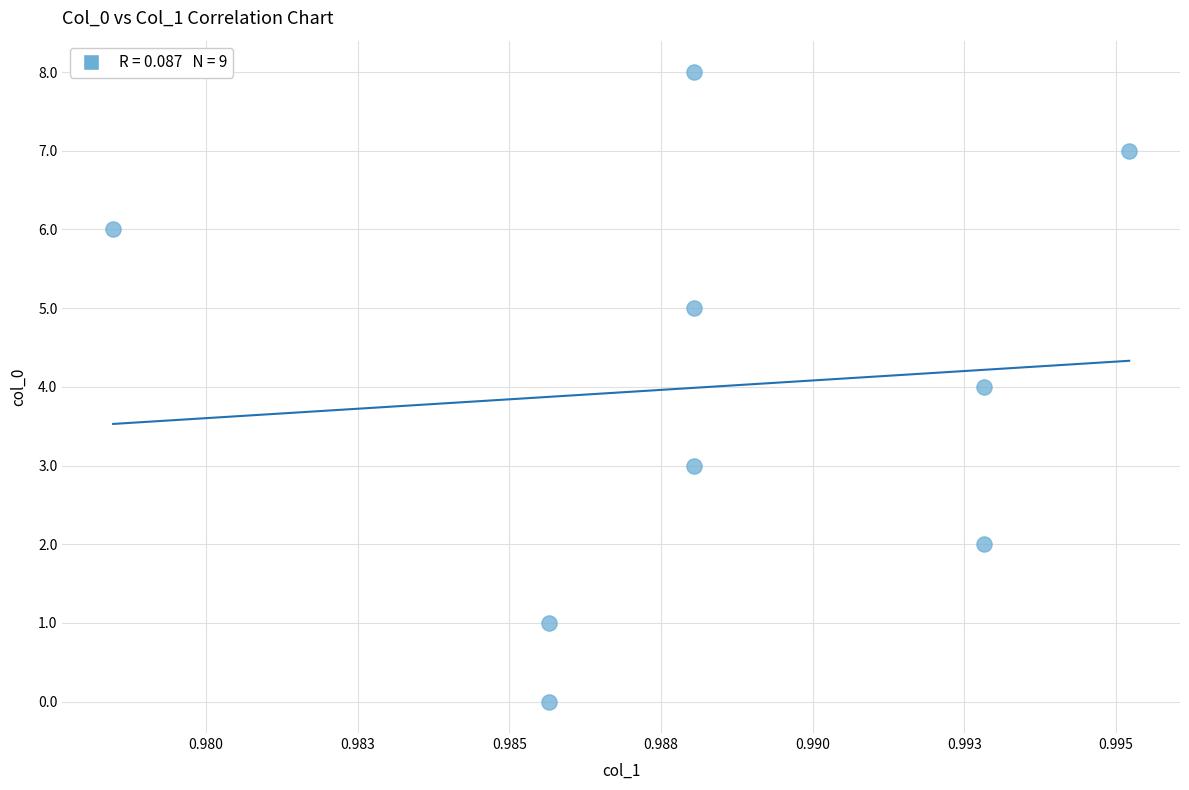

What is the range of Y values (max minus min)?

8